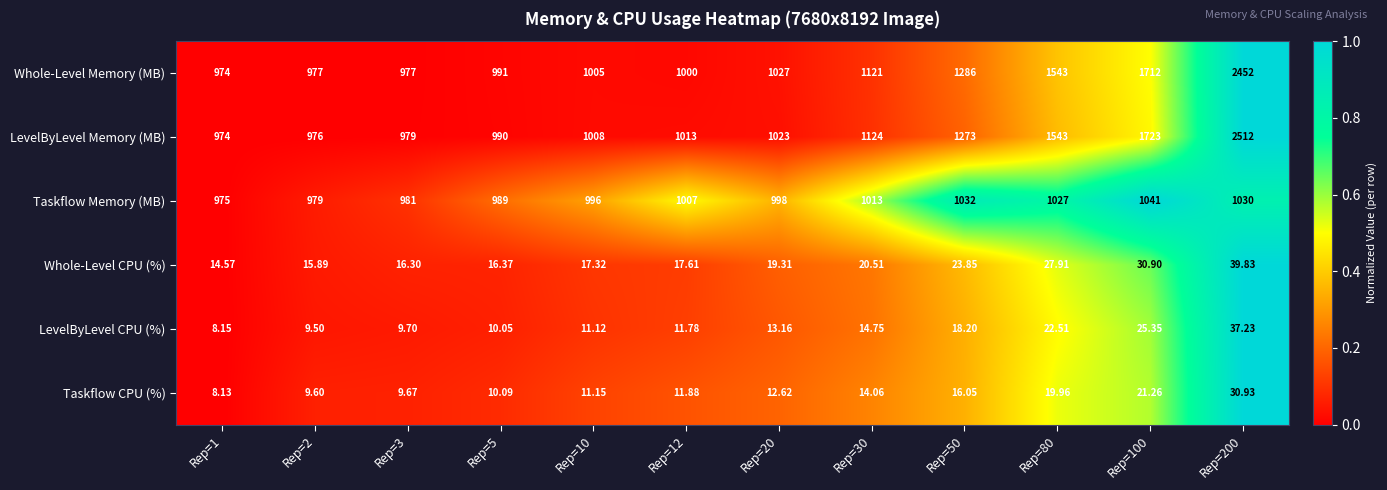

Which series has the largest range (max minus min)?

LevelByLevel Memory (MB)